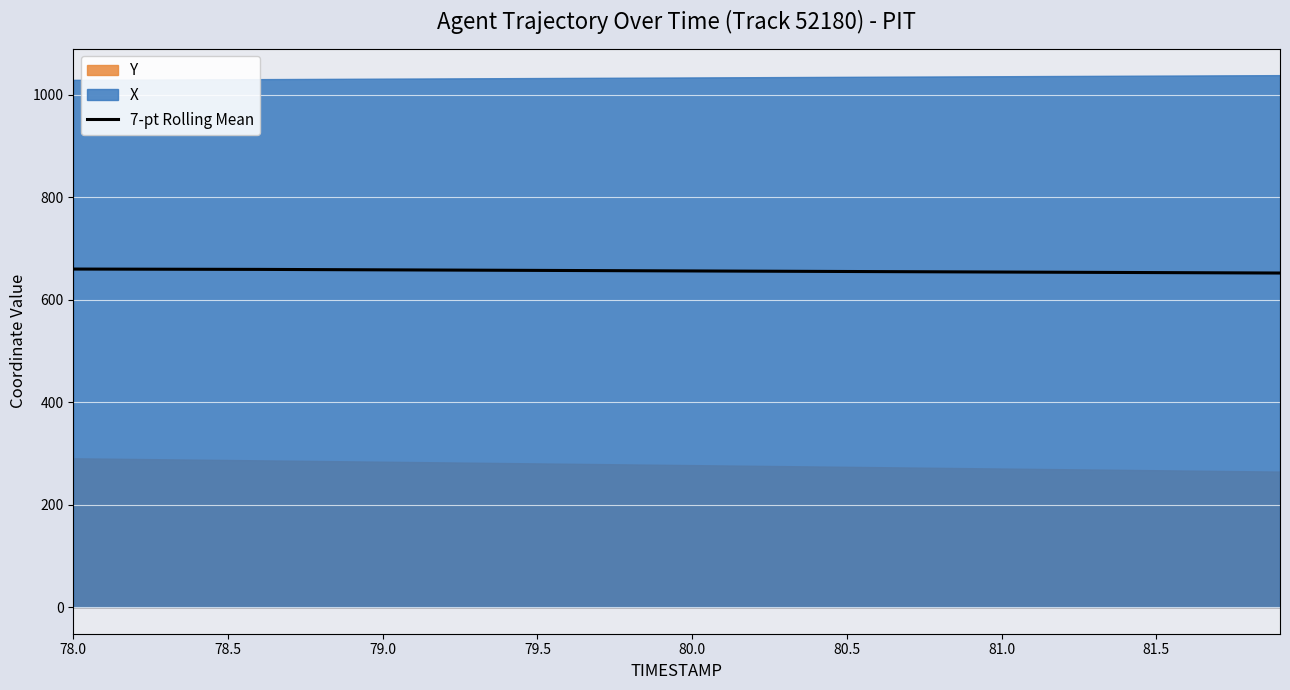

What is the maximum value for 7-pt Rolling Mean?

659.8